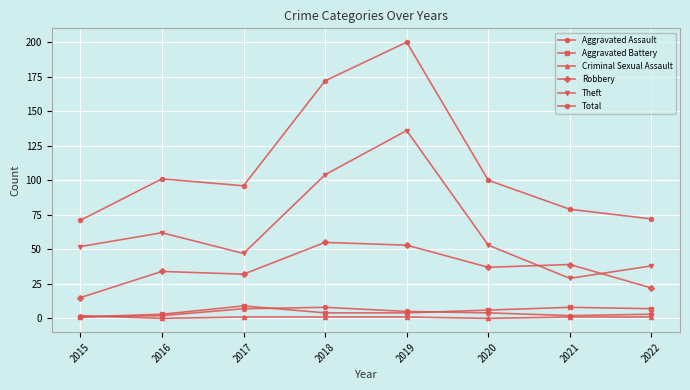

What is the difference between the highest and lowest values at 2020?

100